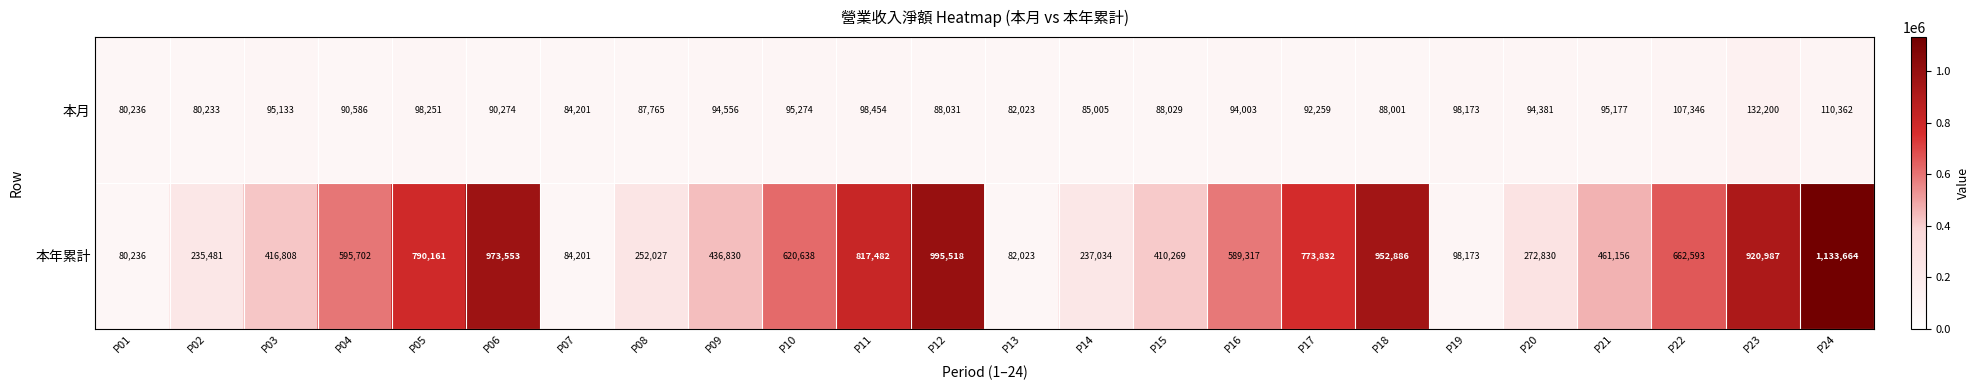

What is the difference between the highest and lowest values at P04?

505116